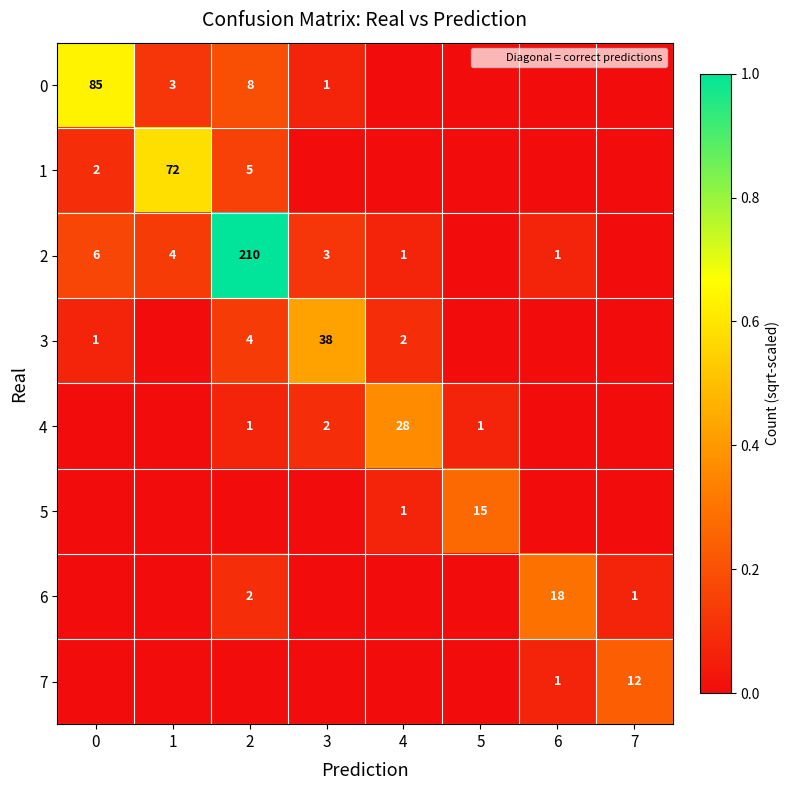

True or false: 0 has a value of 0.6 at 0.

True